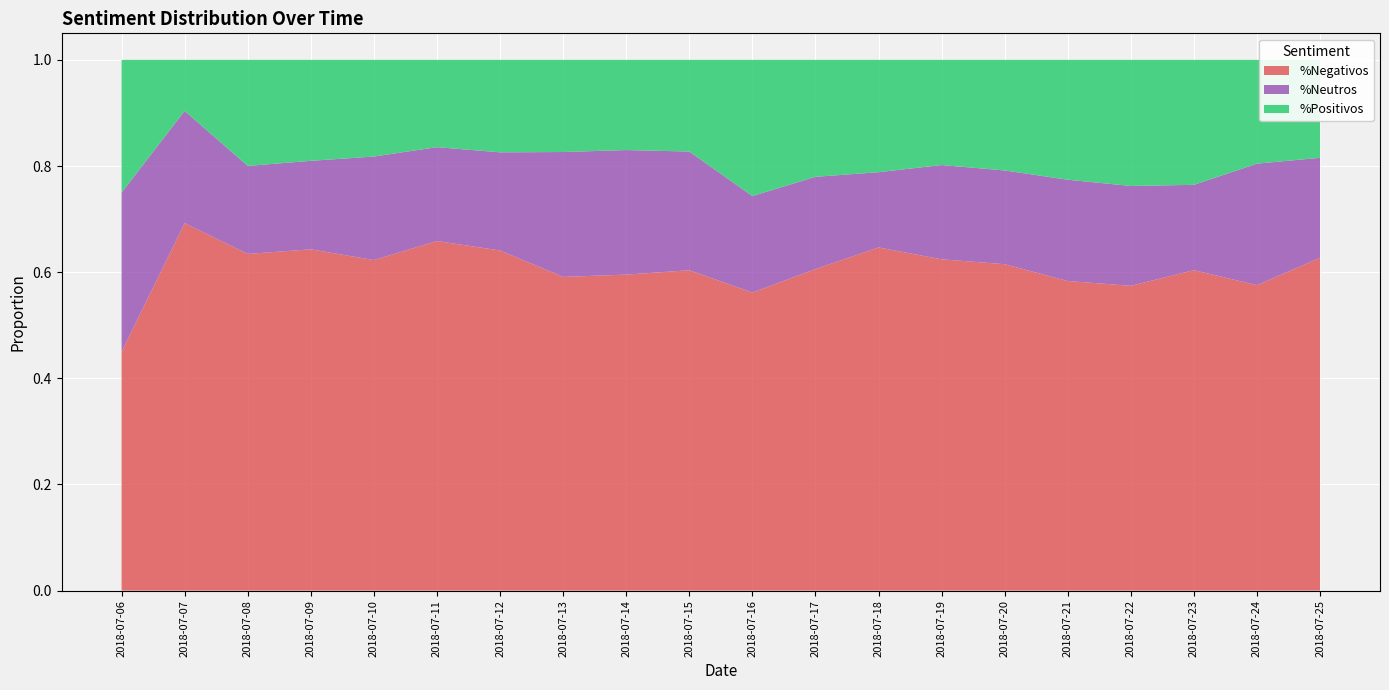

Reading left to right, transcribe all the data shown in this chart.

%Negativos: 2018-07-06=0.5	2018-07-07=0.7	2018-07-08=0.6	2018-07-09=0.6	2018-07-10=0.6	2018-07-11=0.7	2018-07-12=0.6	2018-07-13=0.6	2018-07-14=0.6	2018-07-15=0.6	2018-07-16=0.6	2018-07-17=0.6	2018-07-18=0.6	2018-07-19=0.6	2018-07-20=0.6	2018-07-21=0.6	2018-07-22=0.6	2018-07-23=0.6	2018-07-24=0.6	2018-07-25=0.6
%Neutros: 2018-07-06=0.3	2018-07-07=0.2	2018-07-08=0.2	2018-07-09=0.2	2018-07-10=0.2	2018-07-11=0.2	2018-07-12=0.2	2018-07-13=0.2	2018-07-14=0.2	2018-07-15=0.2	2018-07-16=0.2	2018-07-17=0.2	2018-07-18=0.1	2018-07-19=0.2	2018-07-20=0.2	2018-07-21=0.2	2018-07-22=0.2	2018-07-23=0.2	2018-07-24=0.2	2018-07-25=0.2
%Positivos: 2018-07-06=0.2	2018-07-07=0.1	2018-07-08=0.2	2018-07-09=0.2	2018-07-10=0.2	2018-07-11=0.2	2018-07-12=0.2	2018-07-13=0.2	2018-07-14=0.2	2018-07-15=0.2	2018-07-16=0.3	2018-07-17=0.2	2018-07-18=0.2	2018-07-19=0.2	2018-07-20=0.2	2018-07-21=0.2	2018-07-22=0.2	2018-07-23=0.2	2018-07-24=0.2	2018-07-25=0.2